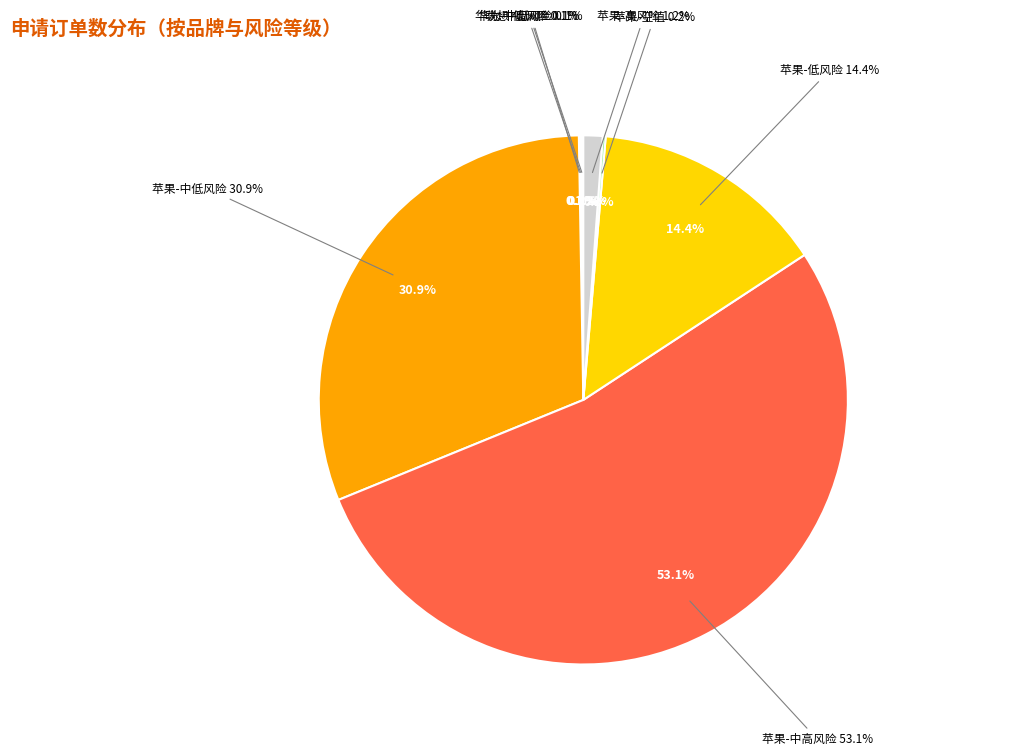

Which category has the biggest portion of the pie?

苹果-中高风险